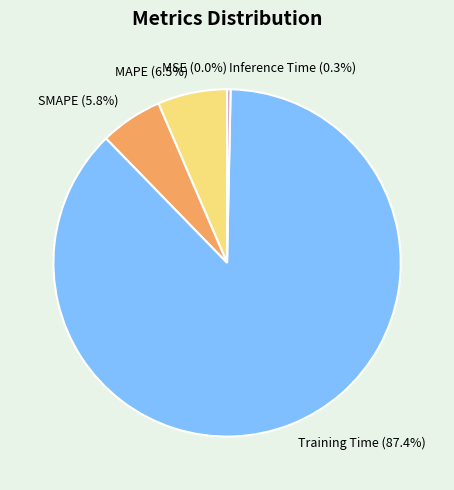

Between MAPE and Inference Time, which is larger?

MAPE